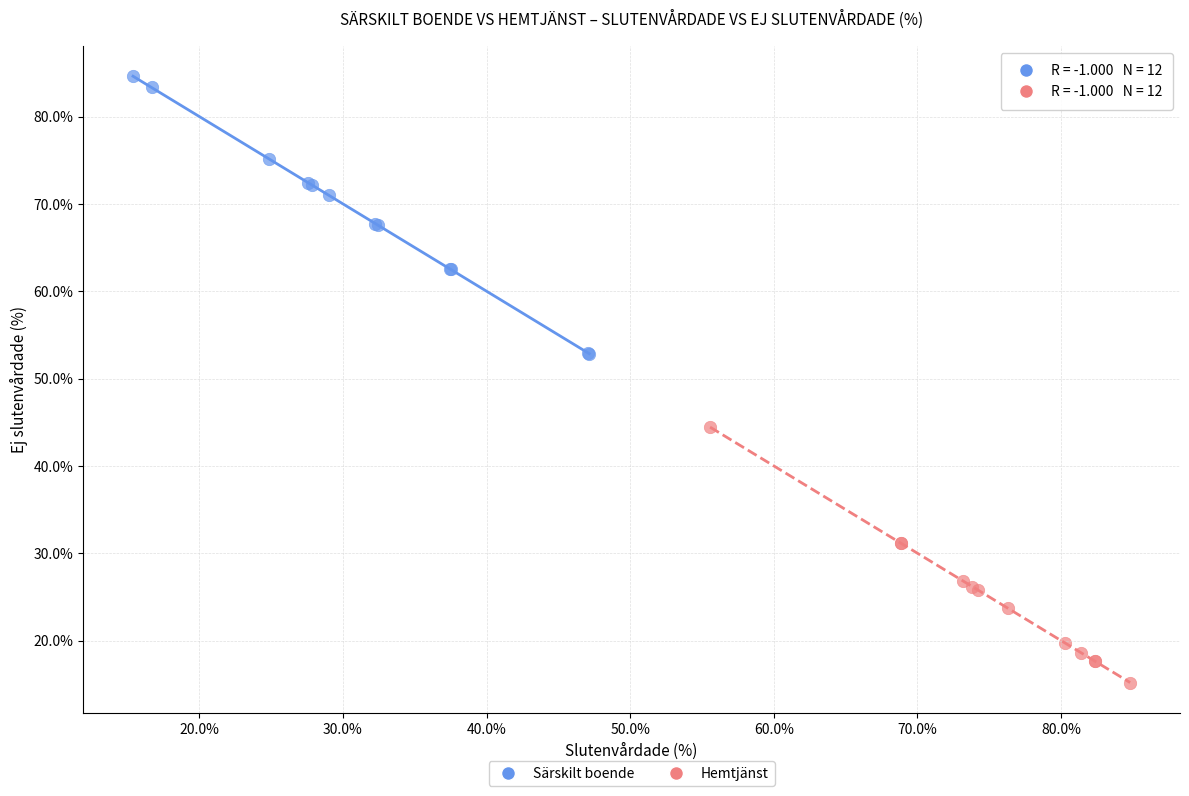

Which series contains the lowest Y value?

Hemtjänst